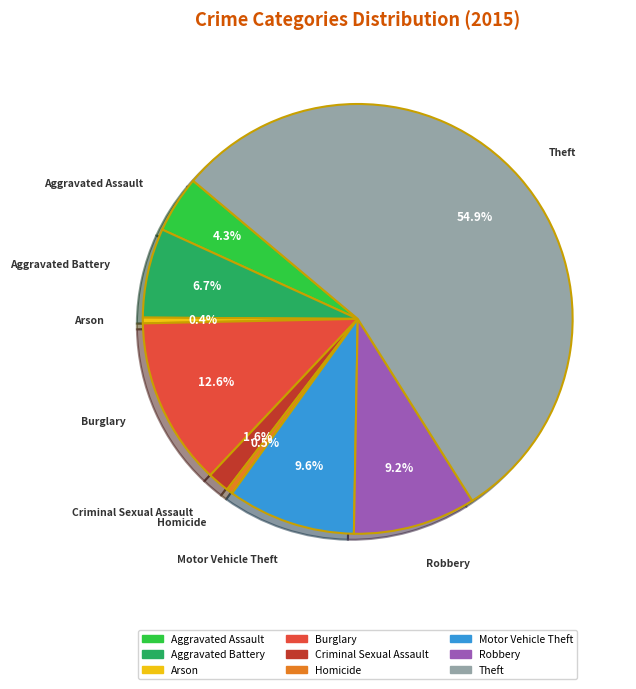

What is the majority slice?

Theft